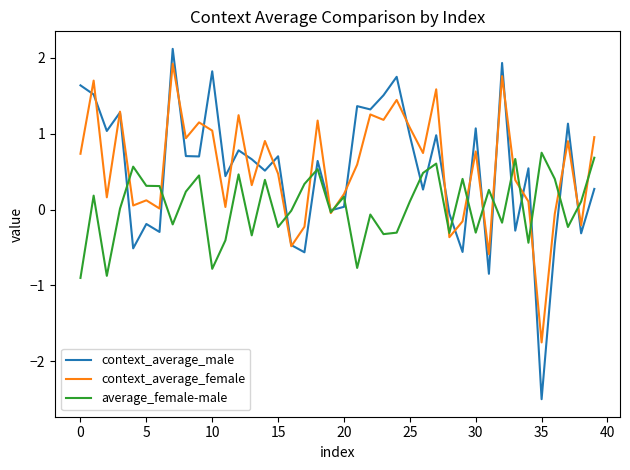

What is the minimum value shown in the chart?

-2.5